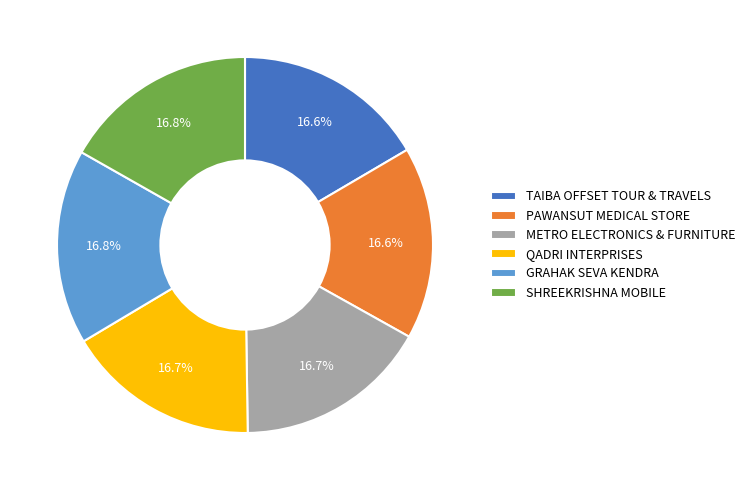

To the nearest percent, what is the average slice percentage?

17%